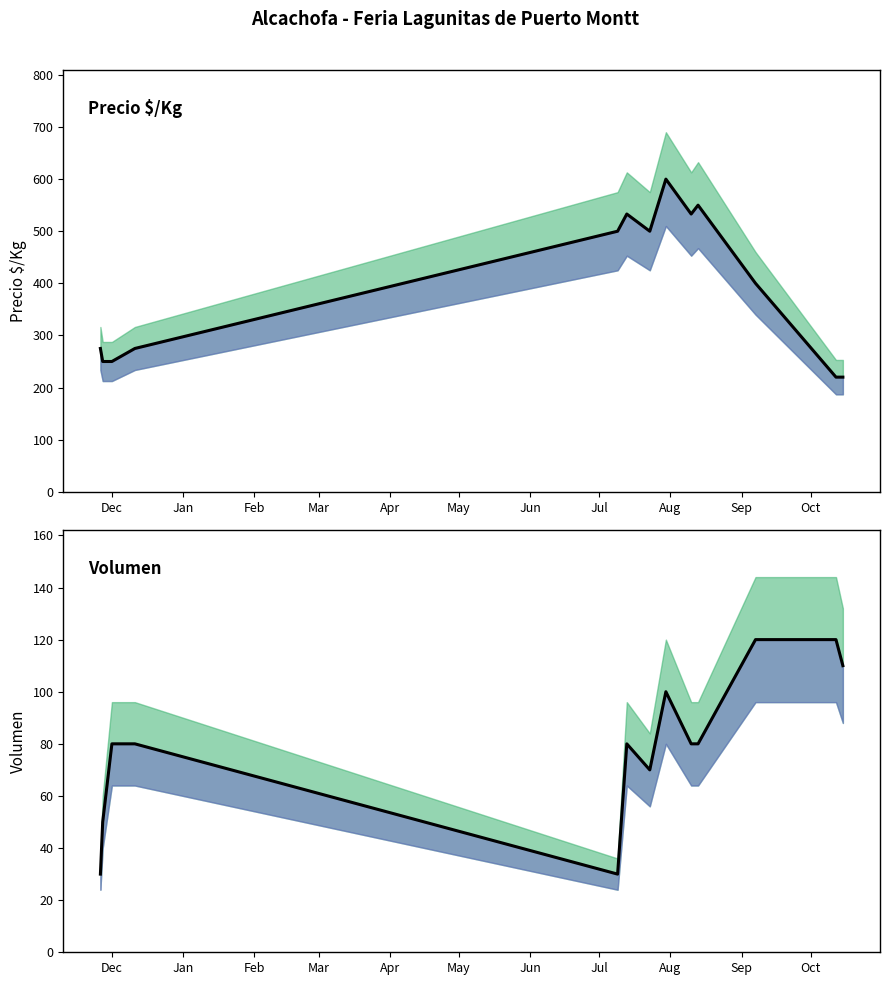

Which label corresponds to the smallest value in the chart?

Dec